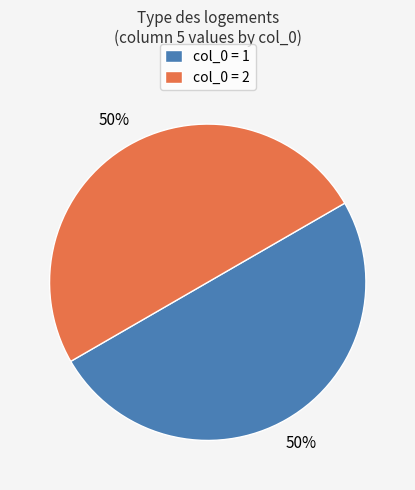

Approximately how many times larger is the value at col_0 = 1 compared to col_0 = 2?

1.0